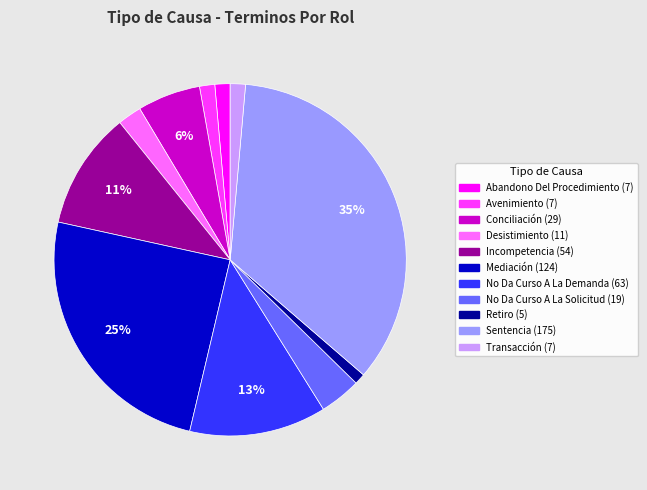

To the nearest percent, what portion does Conciliación represent?

6%